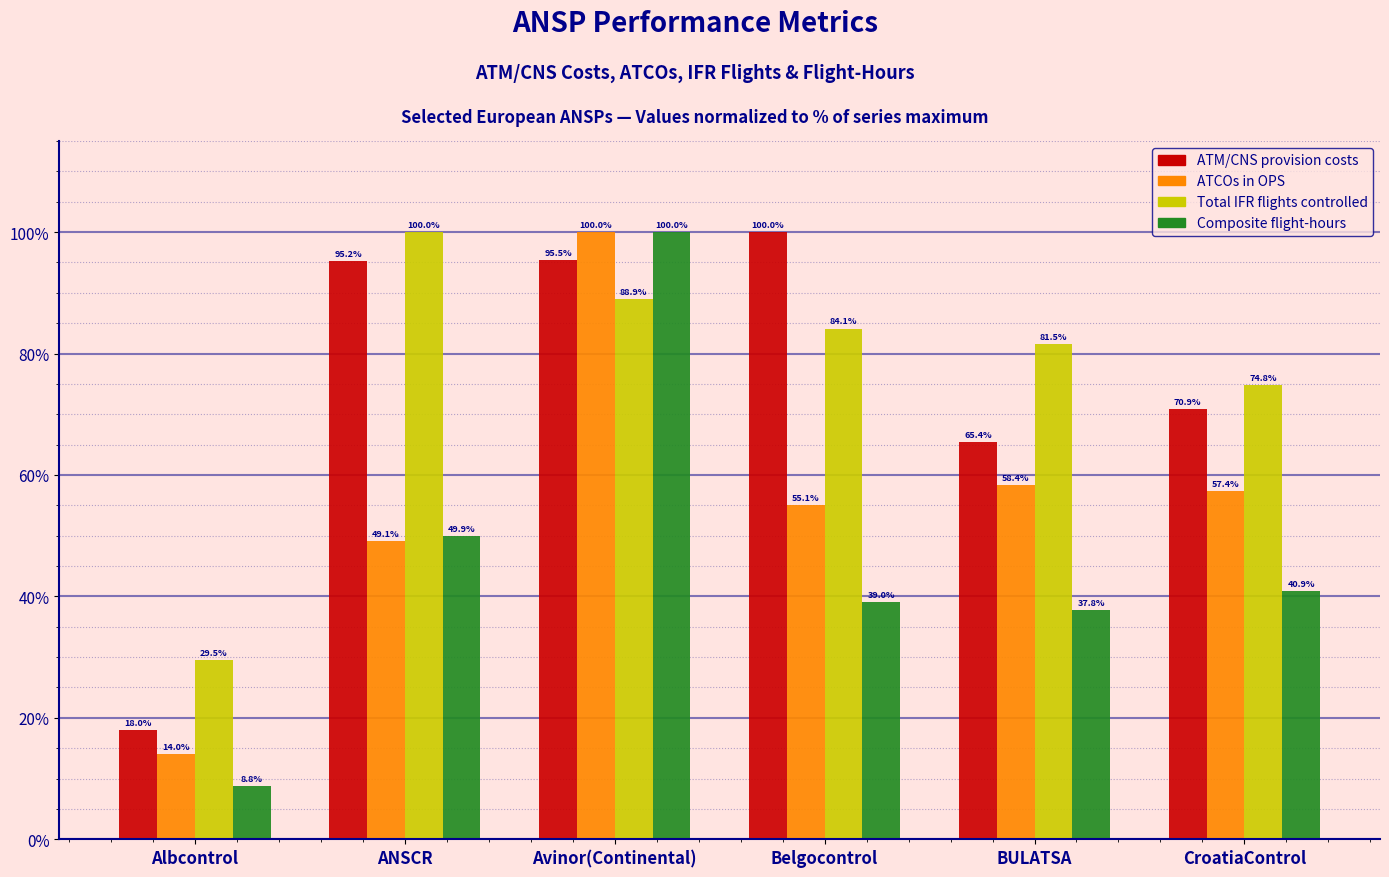

How many data points in Composite flight-hours are less than 40?

3